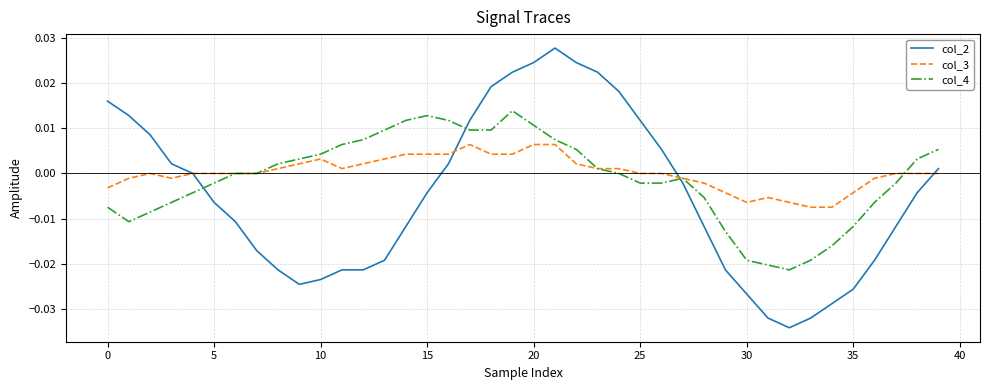

Does the chart have visible grid lines?

Yes